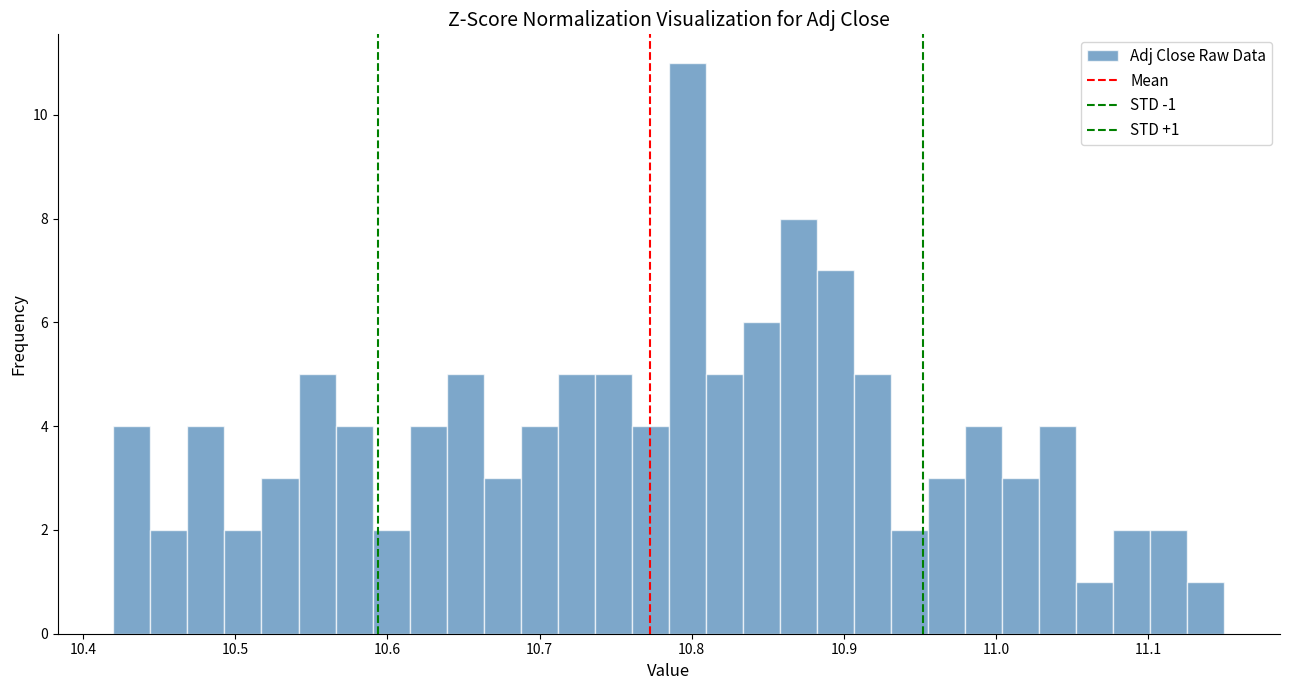

Read against the x-axis, roughly where is the centre of the tallest bar?

10.80